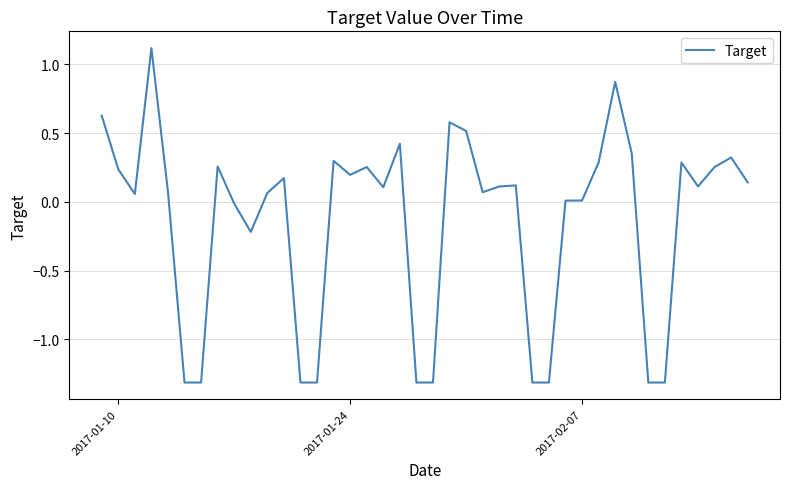

What is the smallest value displayed?

-1.3